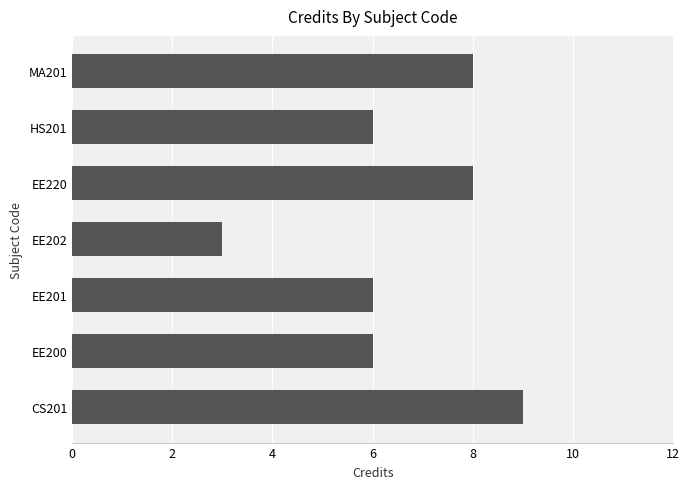

Reading bottom to top, what are all the values shown in this chart?

CS201=9	EE200=6	EE201=6	EE202=3	EE220=8	HS201=6	MA201=8